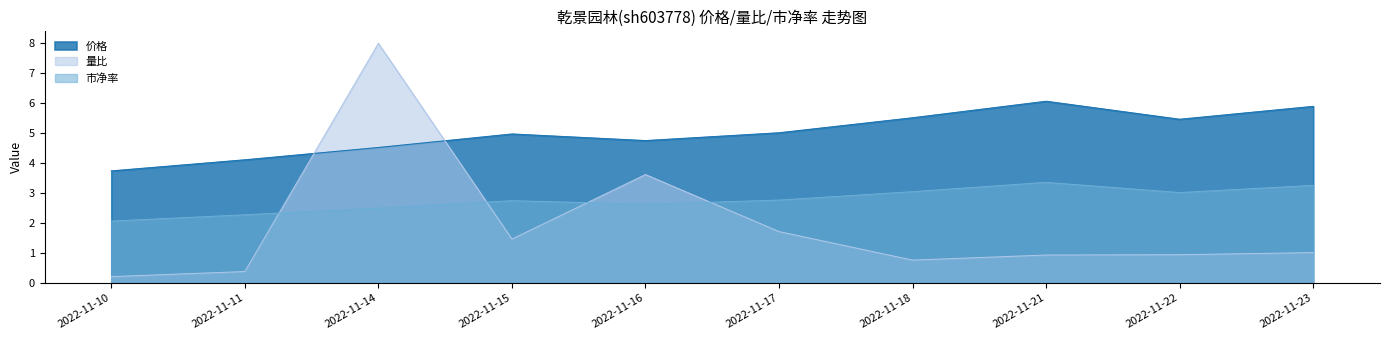

True or false: 量比 and 价格 cross at least once.

True